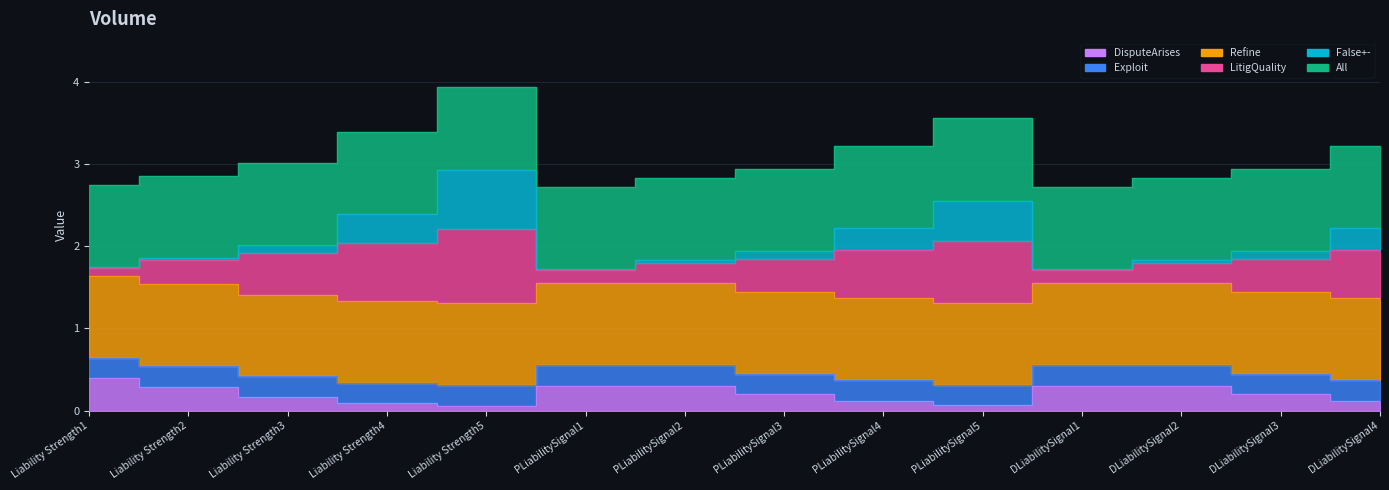

Count the number of categories in the chart.

14